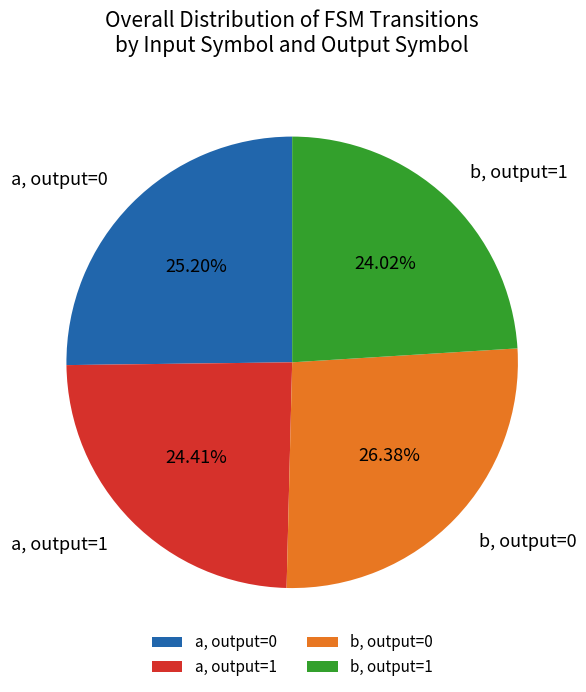

Is the sum of a, output=1 and b, output=0 greater than half?

Yes